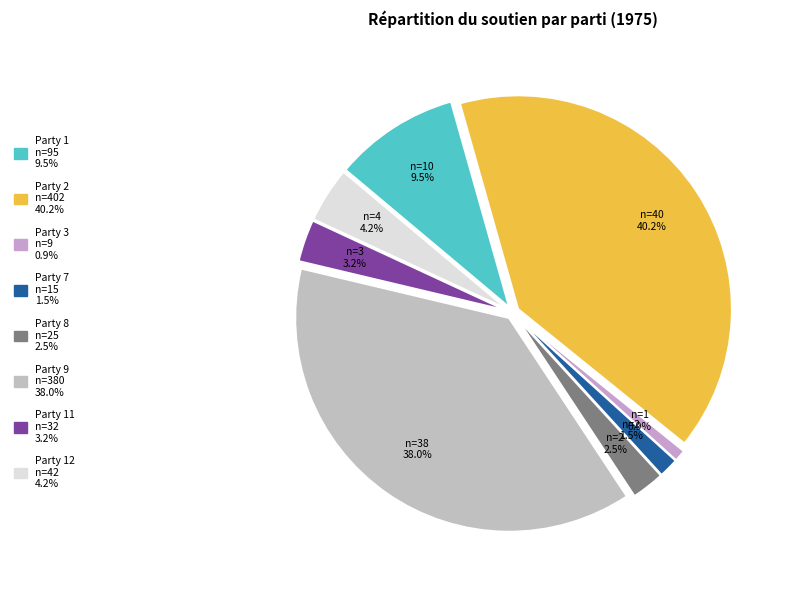

Does any single category account for the majority?

No